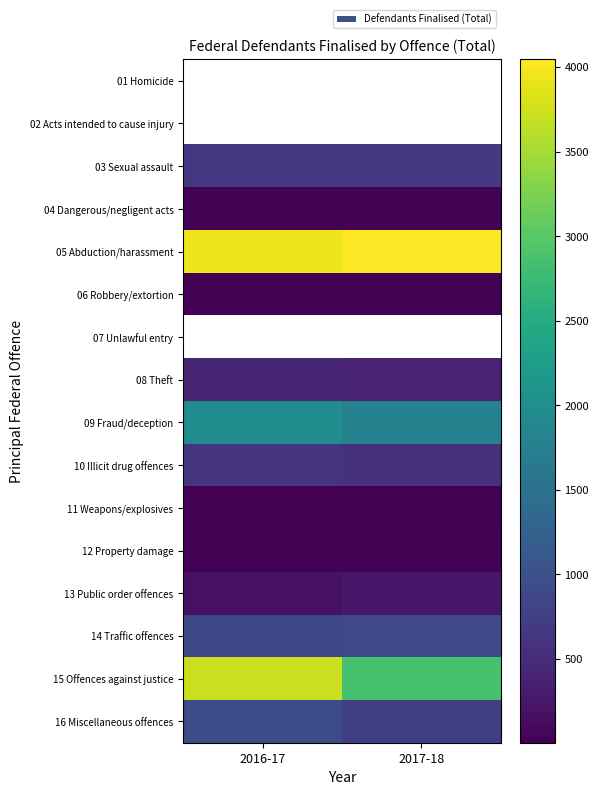

What is the smallest value displayed?

4.0